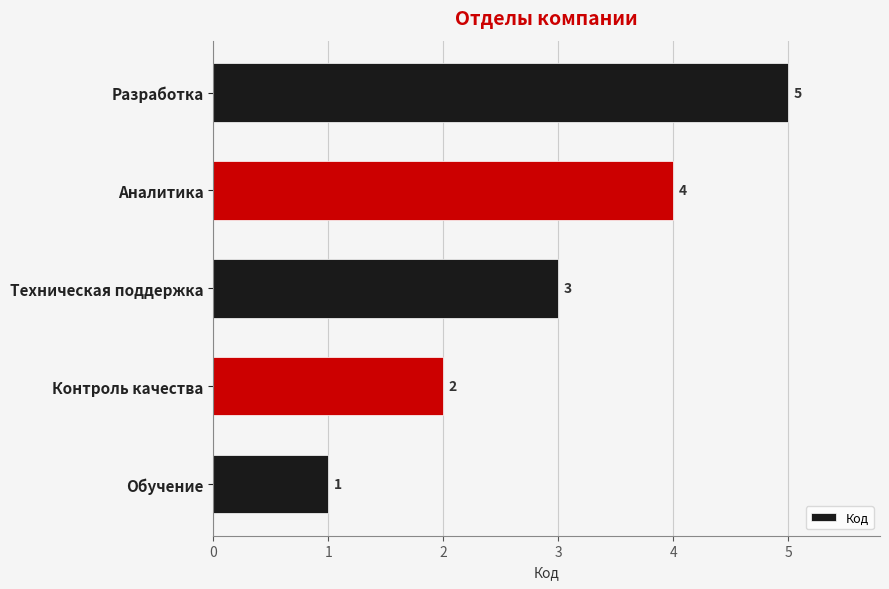

Between Техническая поддержка and Аналитика, which is larger?

Аналитика